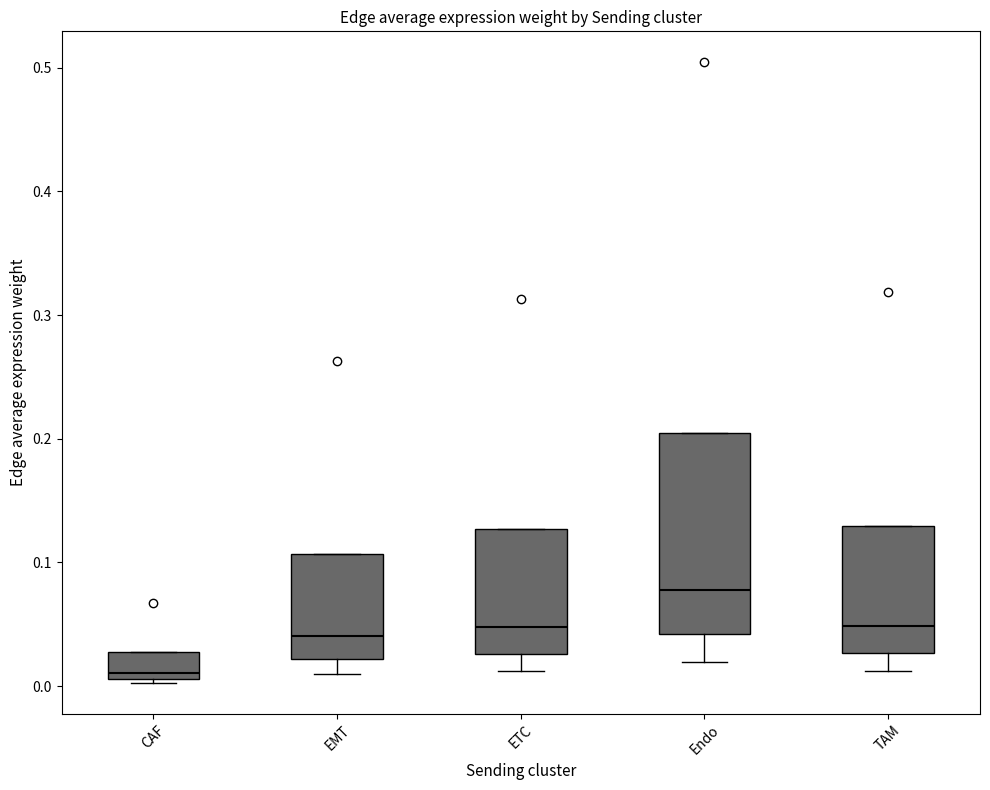

Reading left to right, transcribe this box plot: for each box, give where its median line is, the range the box spans, and where its two whiskers end, as read against the y-axis. The values are not printed on the chart, so give them approximately, as read against the axis.

CAF: median 0.01 (just above the box's lower edge), box 0.01 to 0.03, whiskers 0.00 to 0.03
EMT: median 0.04, box 0.02 to 0.11, whiskers 0.01 to 0.11
ETC: median 0.05, box 0.03 to 0.13, whiskers 0.01 to 0.13
Endo: median 0.08, box 0.04 to 0.21, whiskers 0.02 to 0.21
TAM: median 0.05, box 0.03 to 0.13, whiskers 0.01 to 0.13